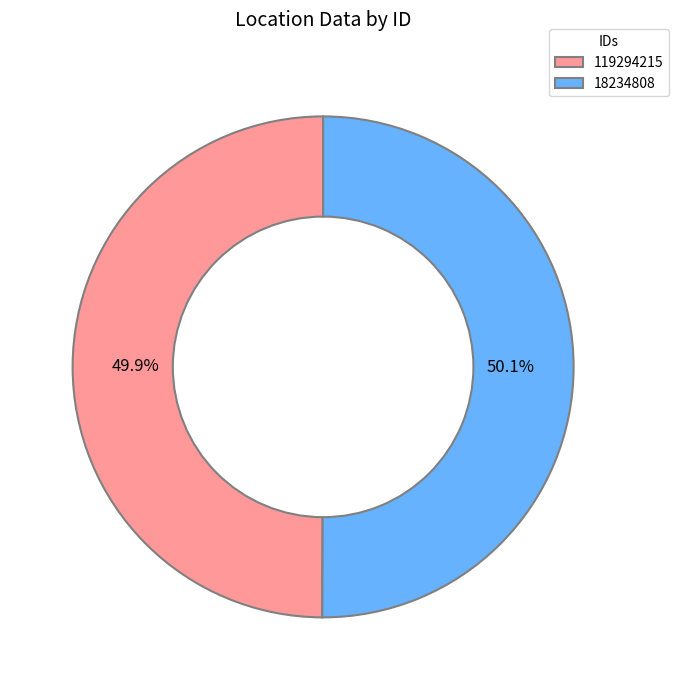

True or false: 18234808 accounts for 59% of the total.

False